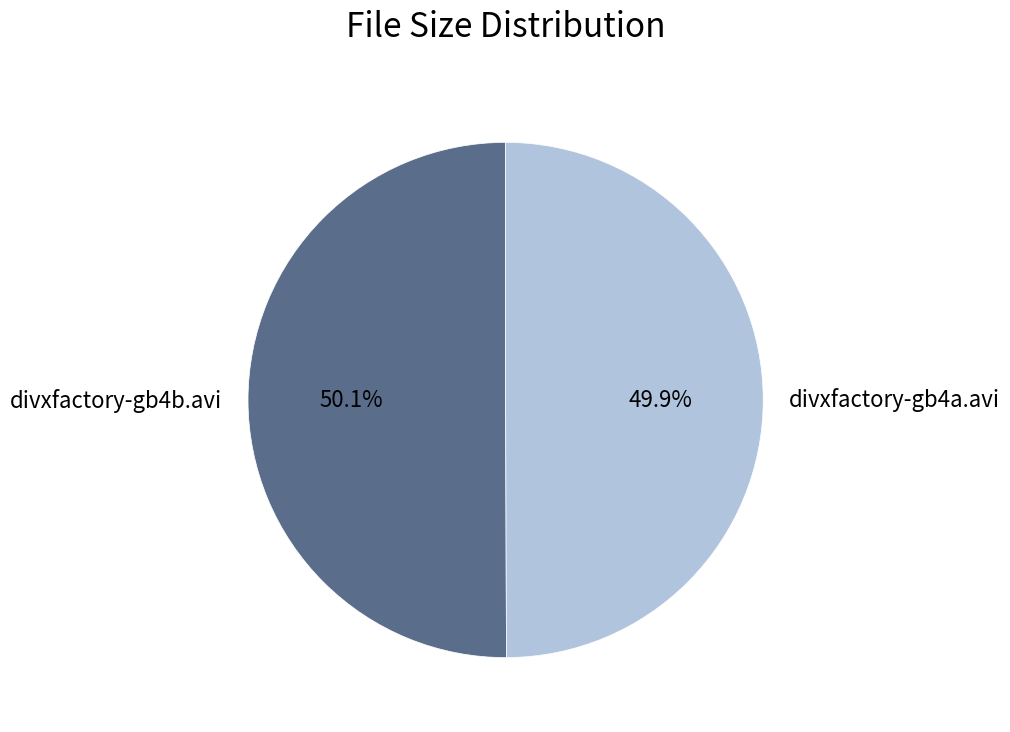

How many slices are in this pie chart?

2